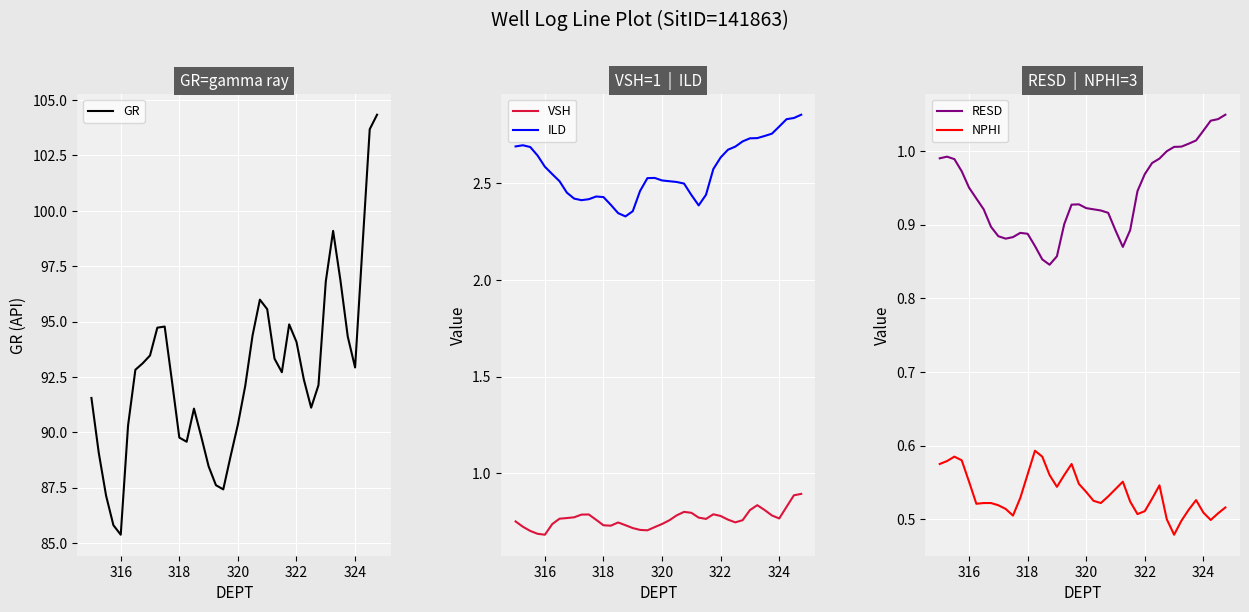

What is the highest value of the VSH series?

0.9